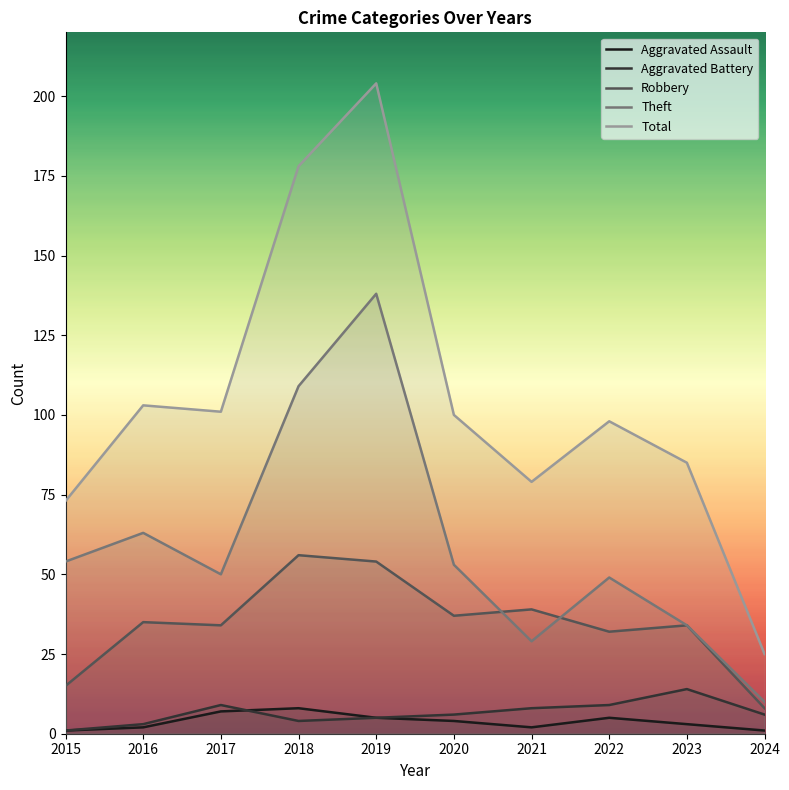

Which series has the largest total across all categories?

Total